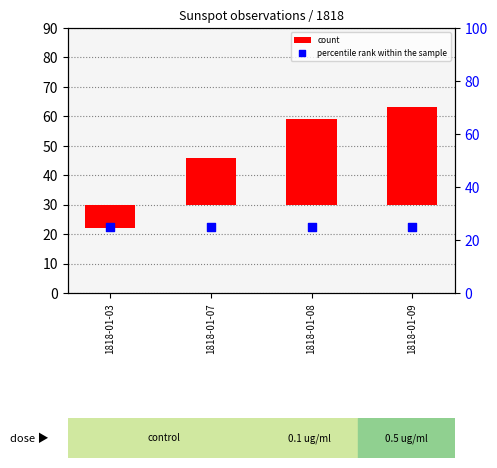

At how many categories does at least one series exceed 11?

4